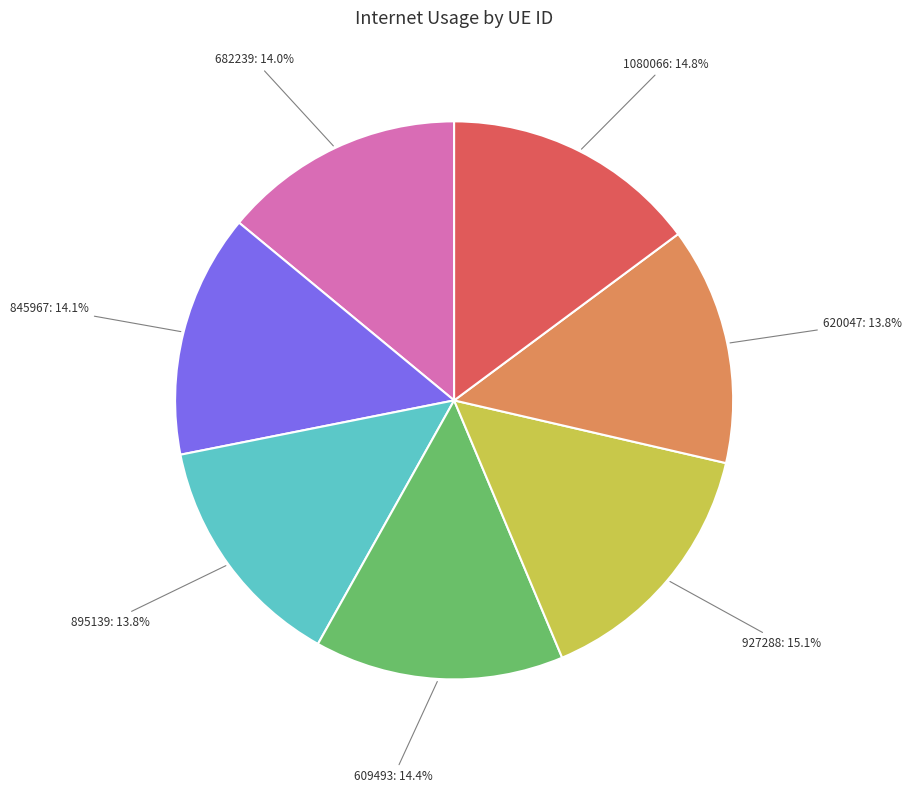

Approximately how many times larger is the value at 927288 compared to 609493?

1.0